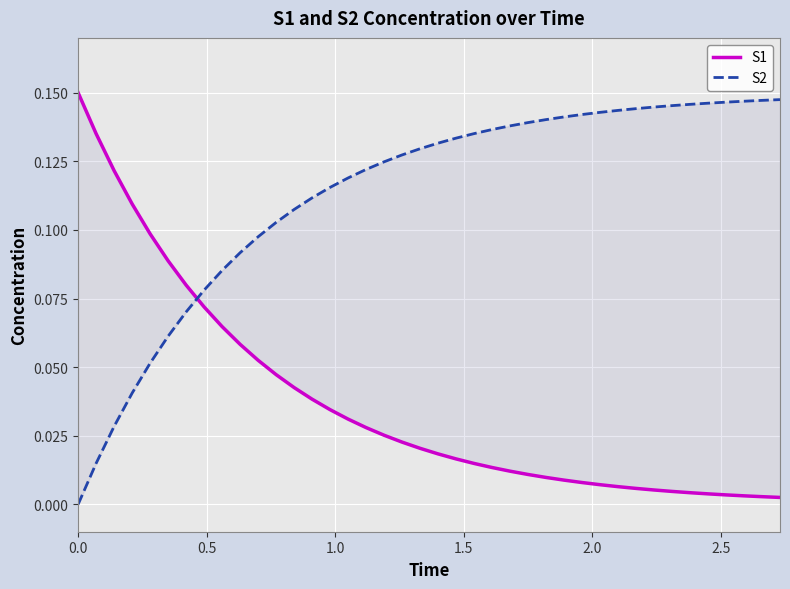

What is the highest value of the S2 series?

0.1